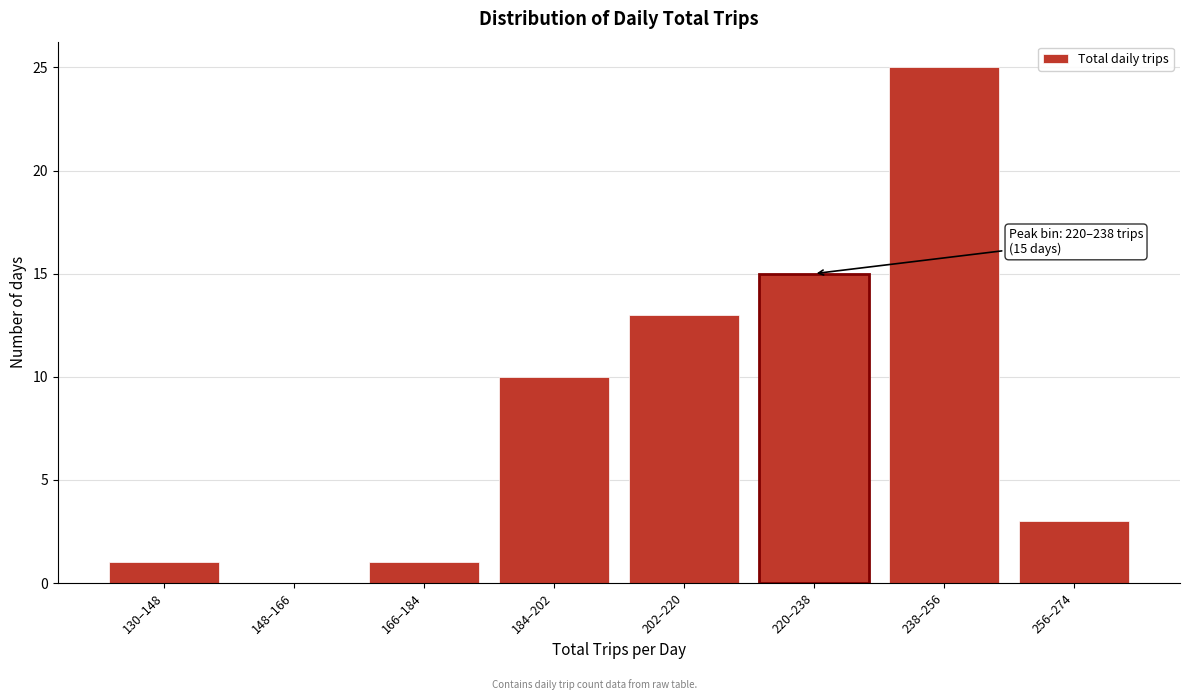

Reading right to left, list all the values displayed in this chart.

256–274=3	238–256=25	220–238=15	202–220=13	184–202=10	166–184=1	148–166=0	130–148=1